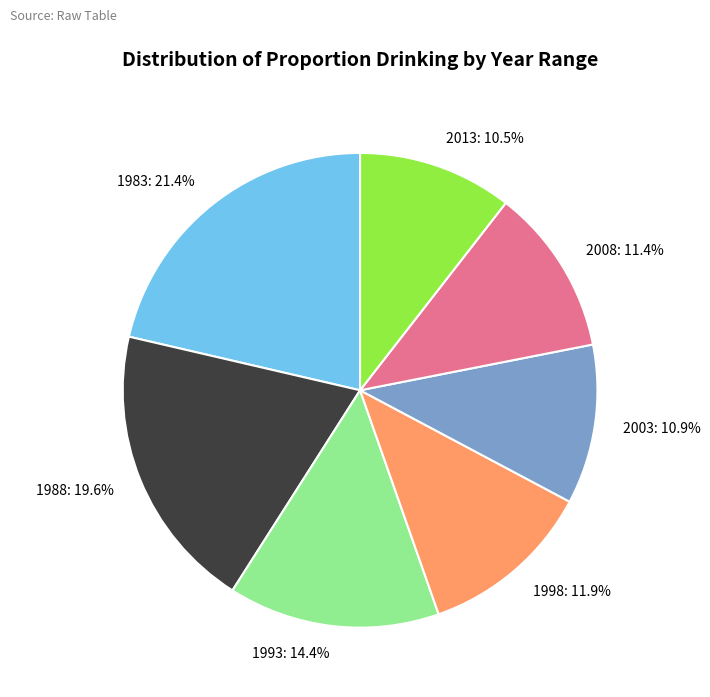

To the nearest percent, what is the average slice percentage?

14%